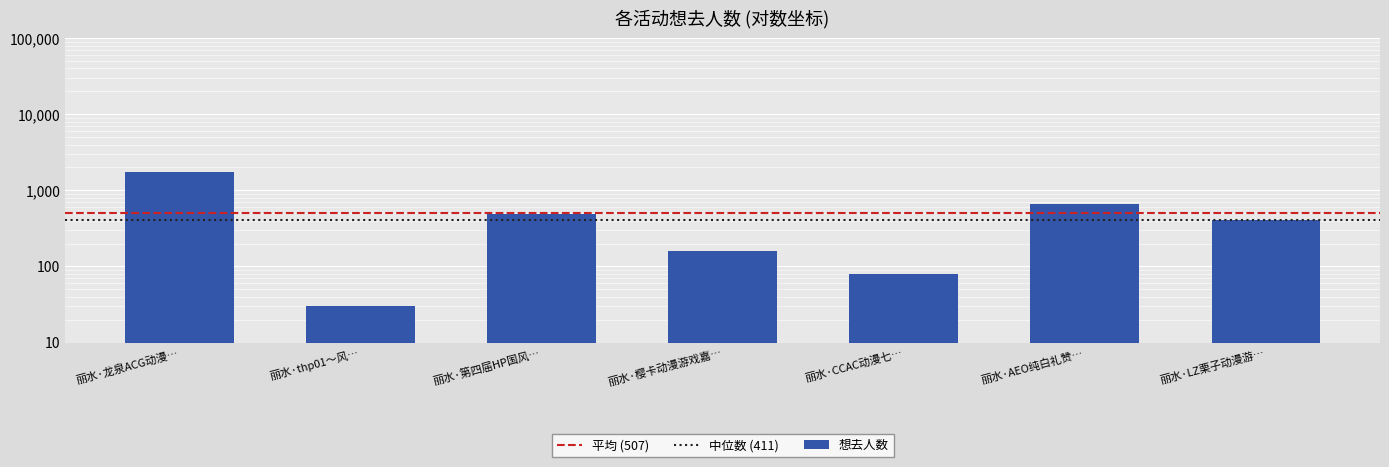

List the labels in order of value, smallest first.

丽水·thp01～风…, 丽水·CCAC动漫七…, 丽水·樱卡动漫游戏嘉…, 丽水·LZ栗子动漫游…, 丽水·第四届HP国风…, 丽水·AEO纯白礼赞…, 丽水·龙泉ACG动漫…